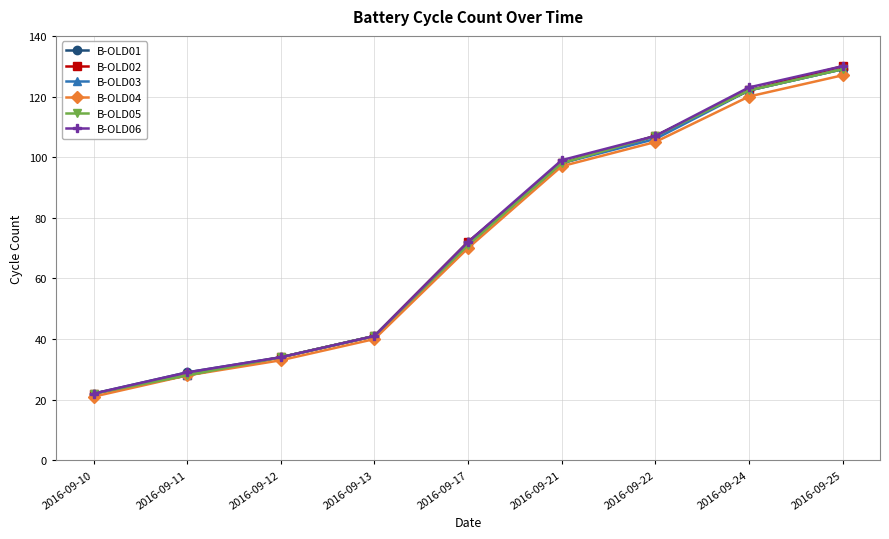

The value of B-OLD01 at 2016-09-21 is 98. True or false?

True